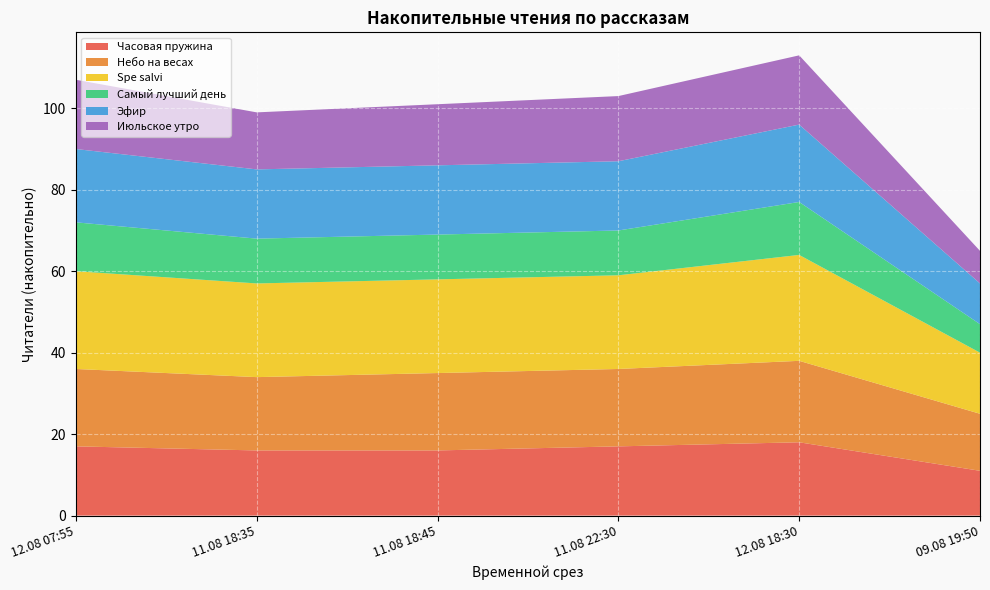

Is it true that Часовая пружина equals 16 at 11.08 18:35?

True